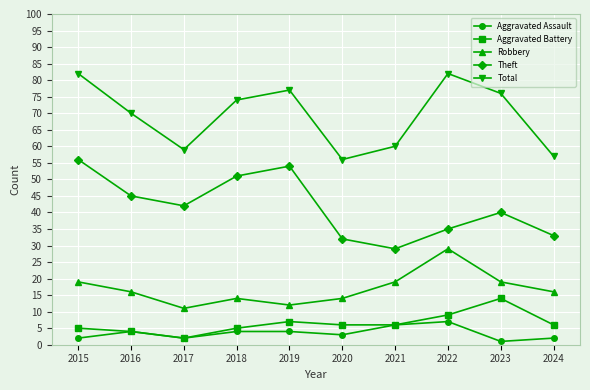

What is the smallest value displayed?

1